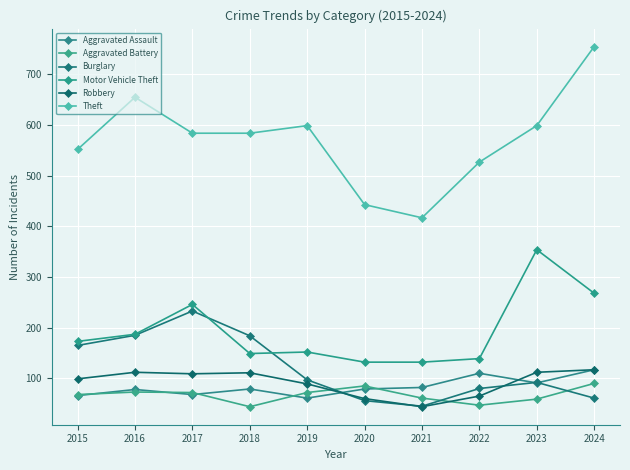

What is the lowest value of the Theft series?

417